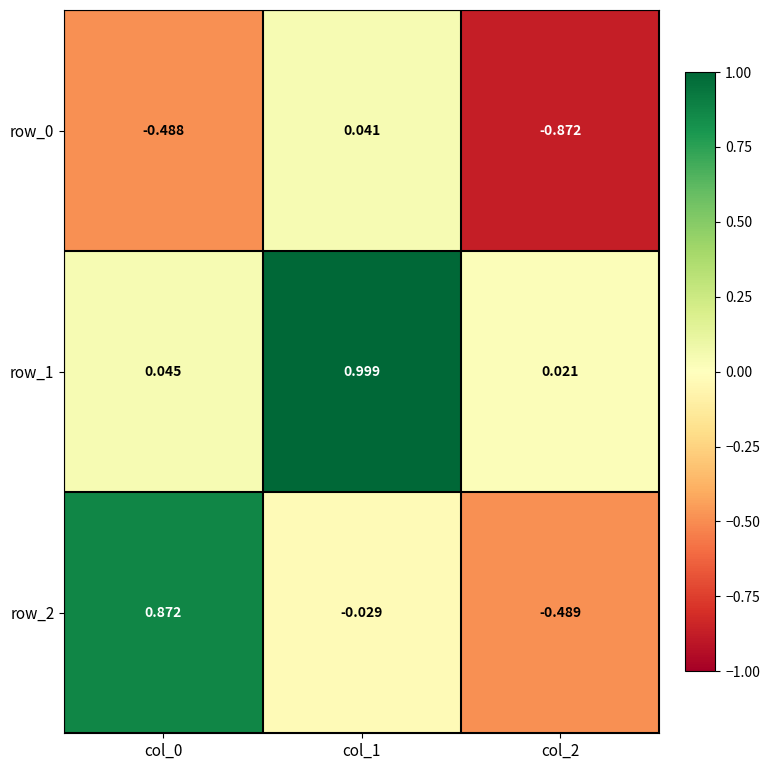

What is the total value across all series at col_2?

-1.3